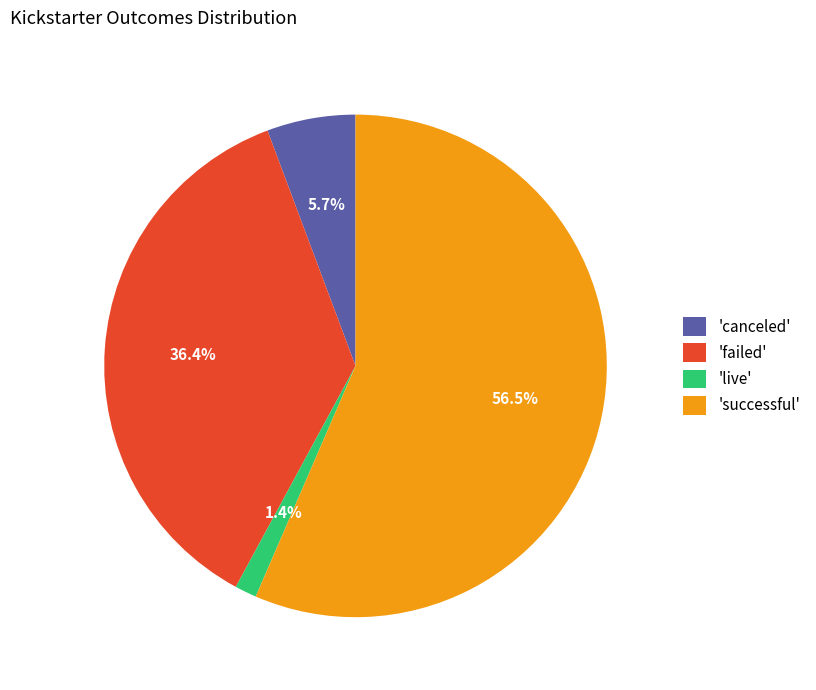

Between 'successful' and 'canceled', which is larger?

'successful'